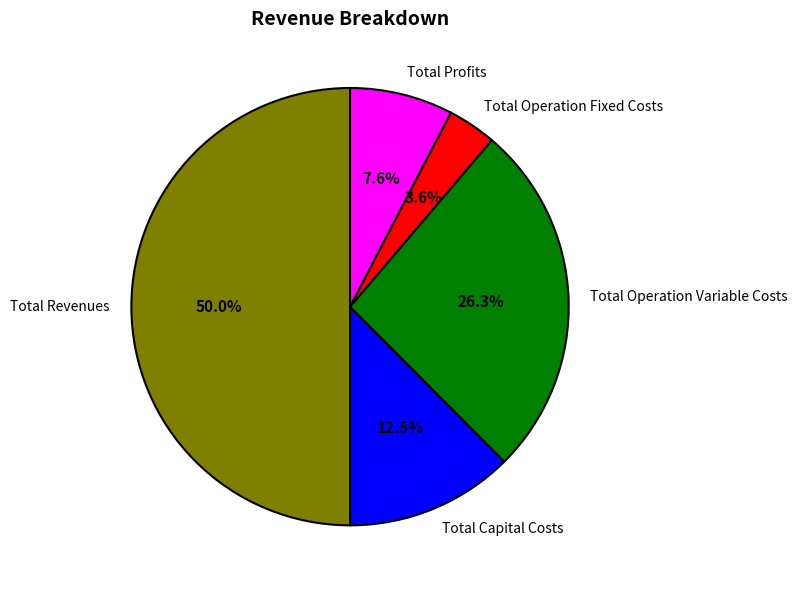

What percentage is NOT represented by Total Revenues?

50.0%